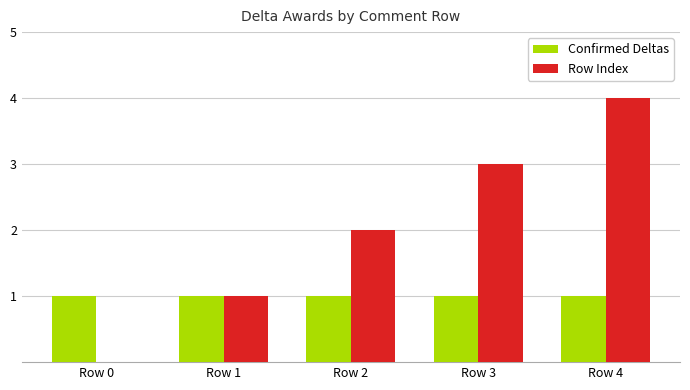

What is the average value of the Row Index series?

2